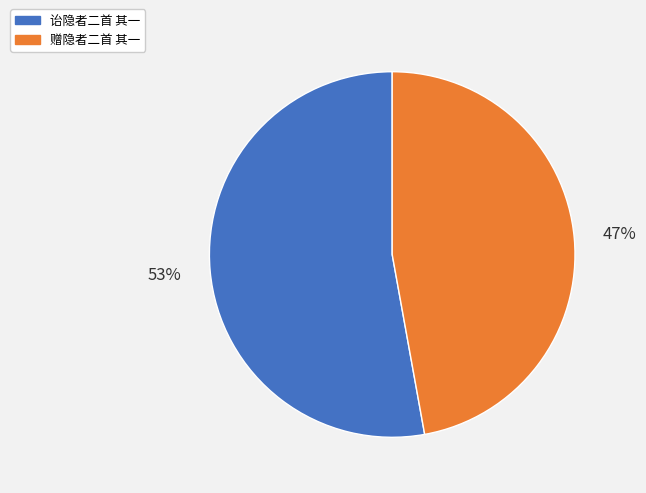

Between 赠隐者二首 其一 and 诒隐者二首 其一, which is larger?

诒隐者二首 其一